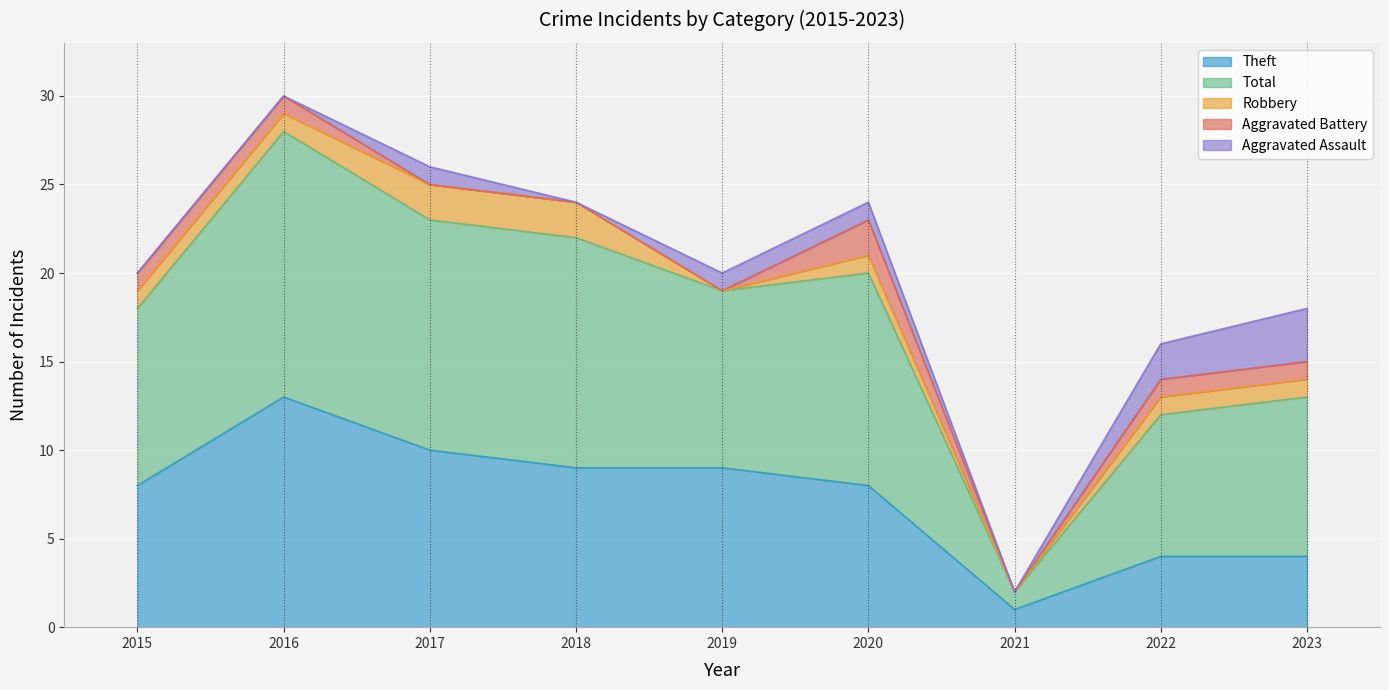

Which series has the widest spread of values?

Total